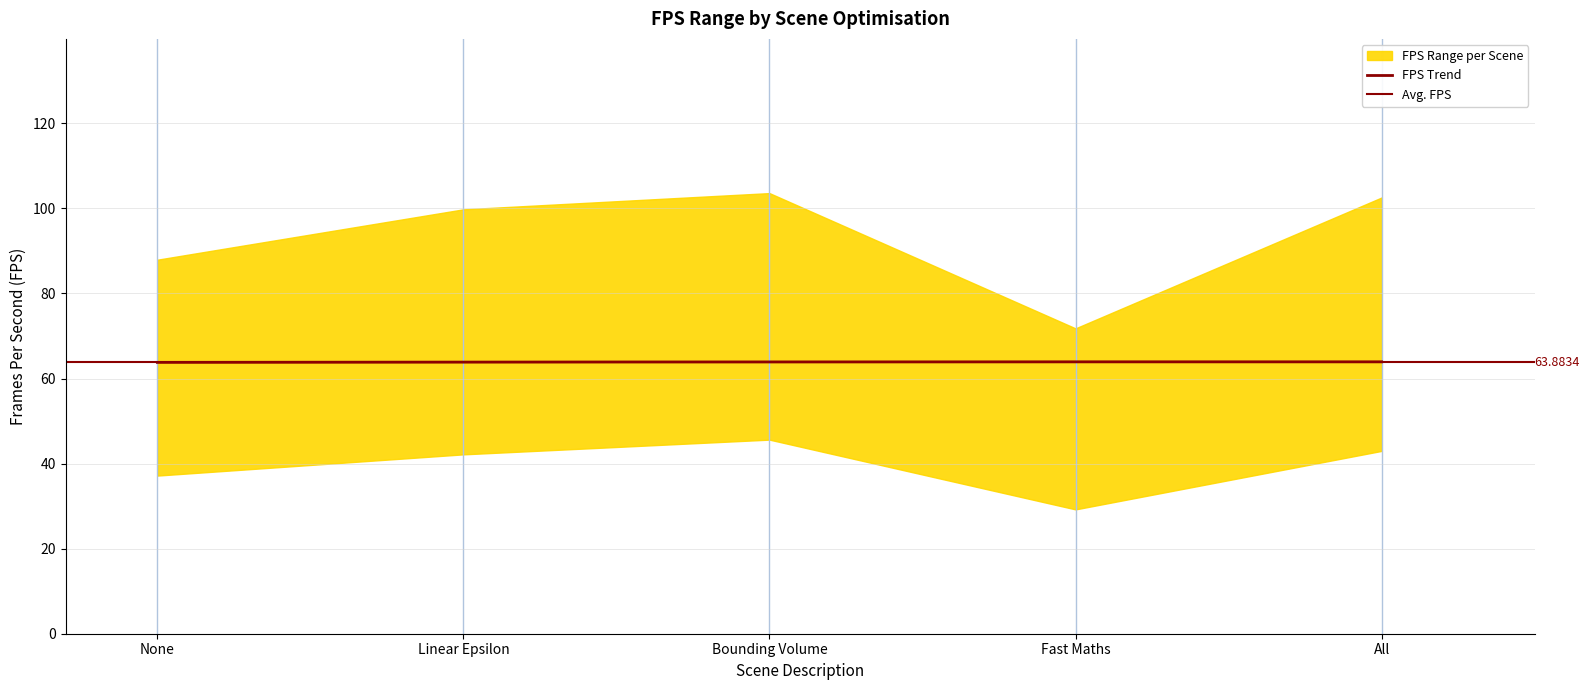

Between Bounding Volume and All, which series saw the biggest shift?

Min FPS